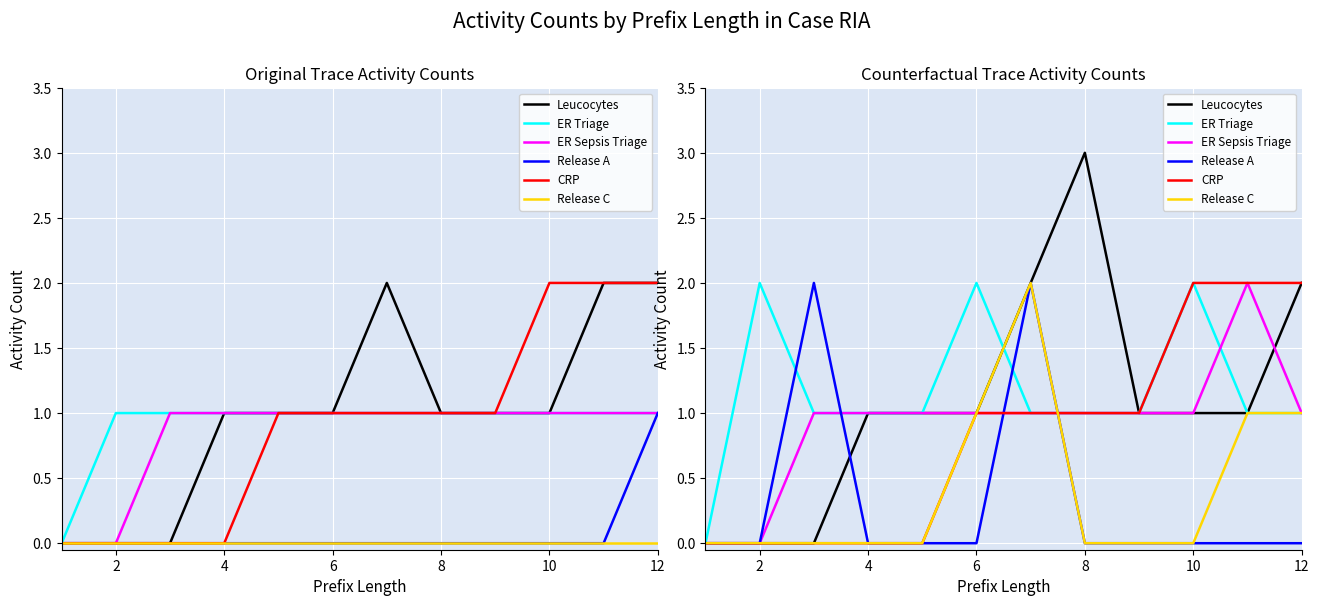

How many distinct data groups are displayed?

6